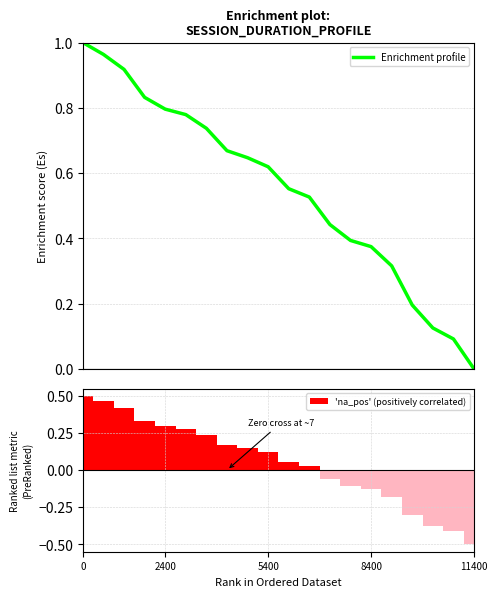

What is the lowest value of the 'na_pos' (positively correlated) series?

-0.5